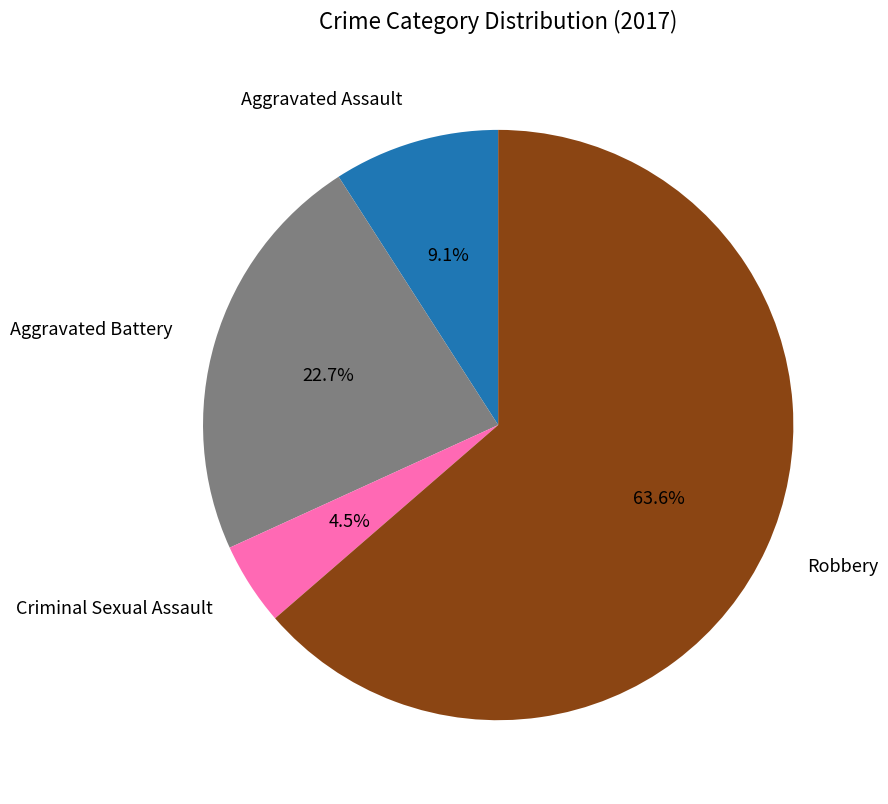

Which category accounts for the majority?

Robbery